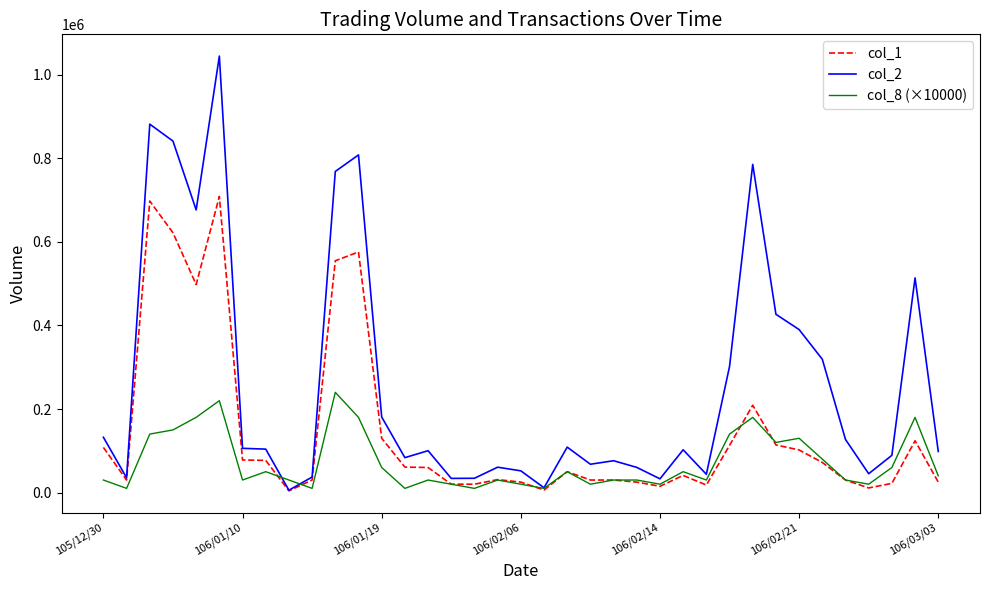

What is the lowest value of the col_8 (×10000) series?

10000